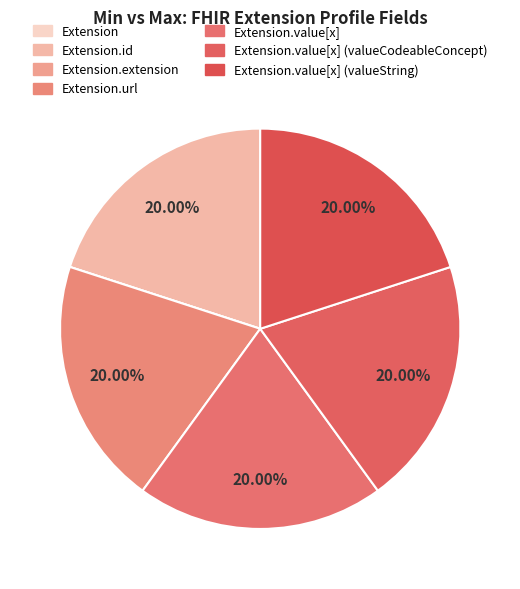

Which category has the smallest portion of the pie?

Extension